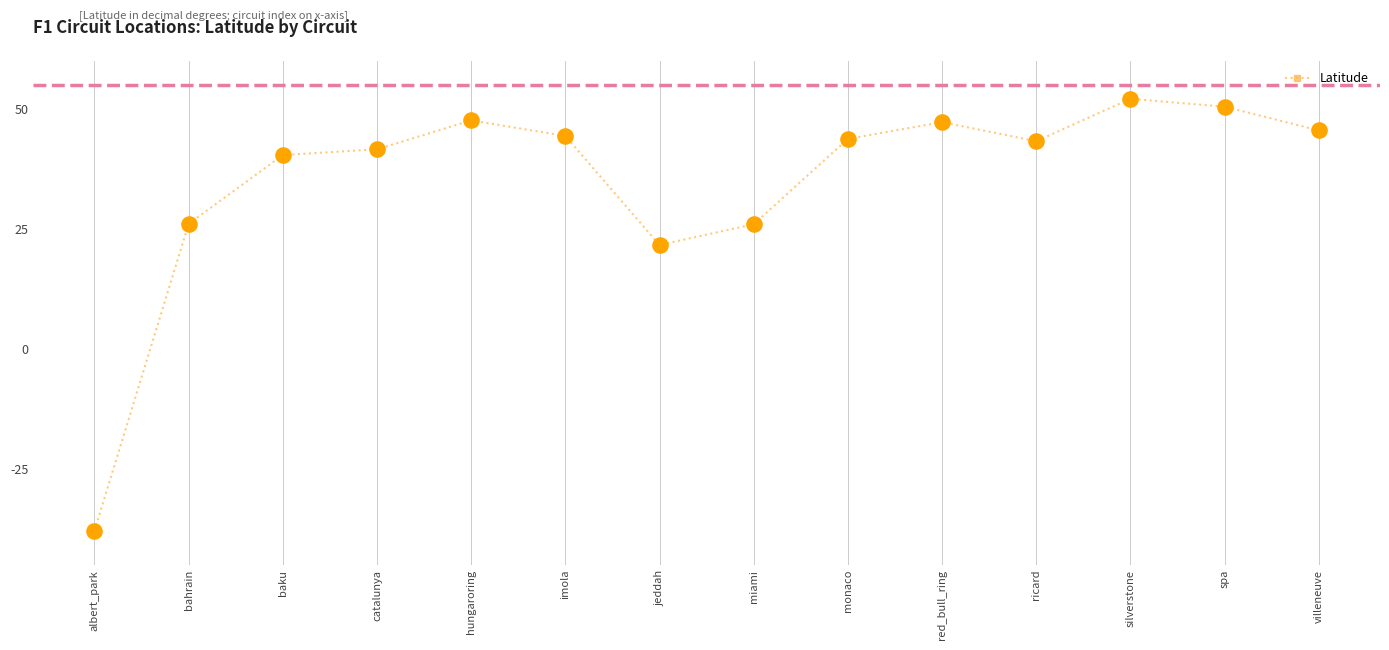

What Y value in the scatter plot is closest to 7?

21.6